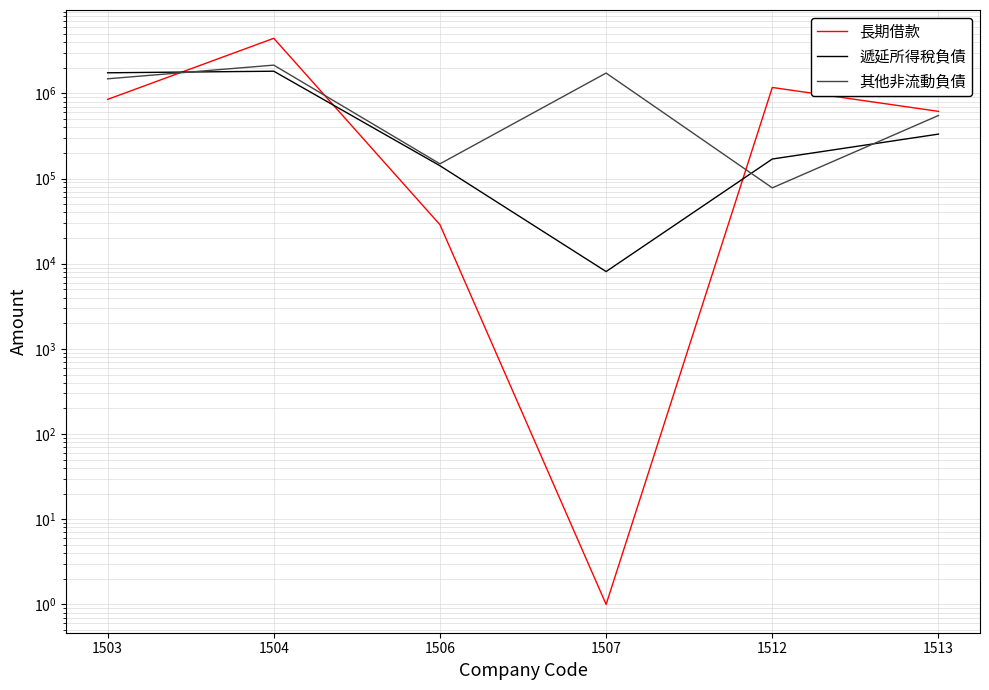

How many times do 其他非流動負債 and 遞延所得稅負債 cross each other?

3